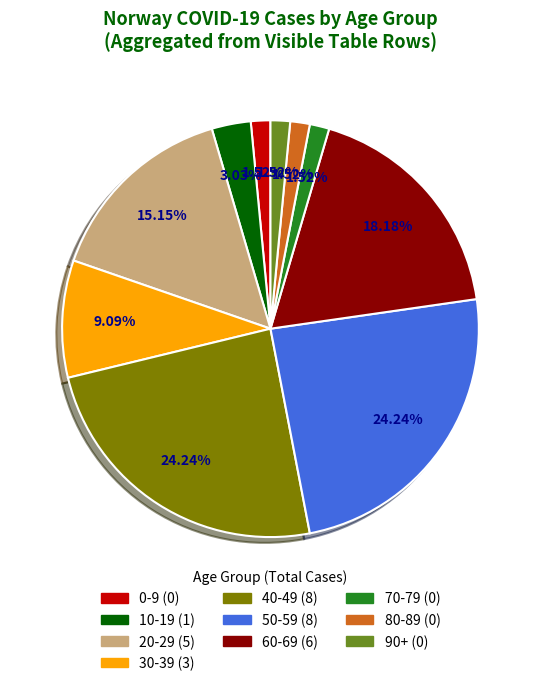

Is the sum of 10-19 and 30-39 greater than half?

No